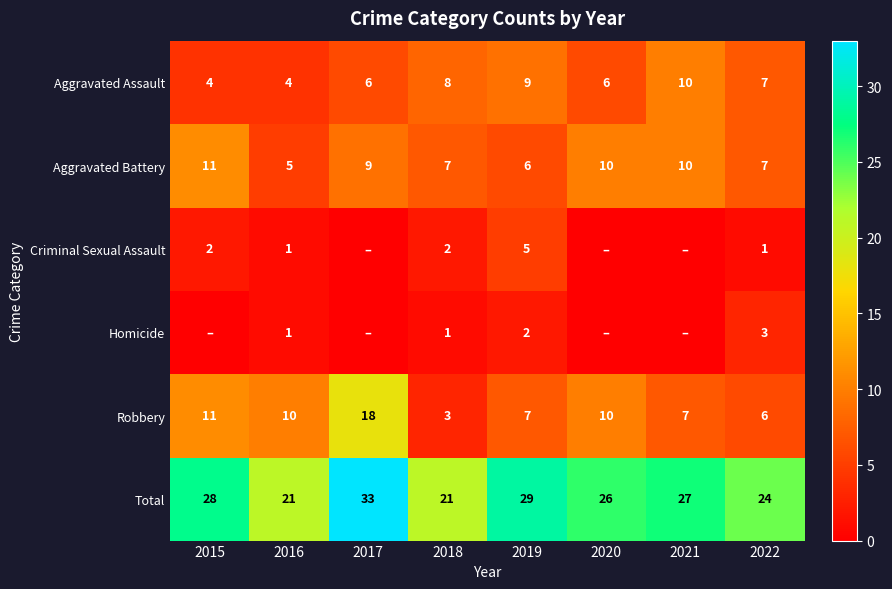

Is the value of Aggravated Assault at 2018 greater than the value of Criminal Sexual Assault at 2018?

Yes